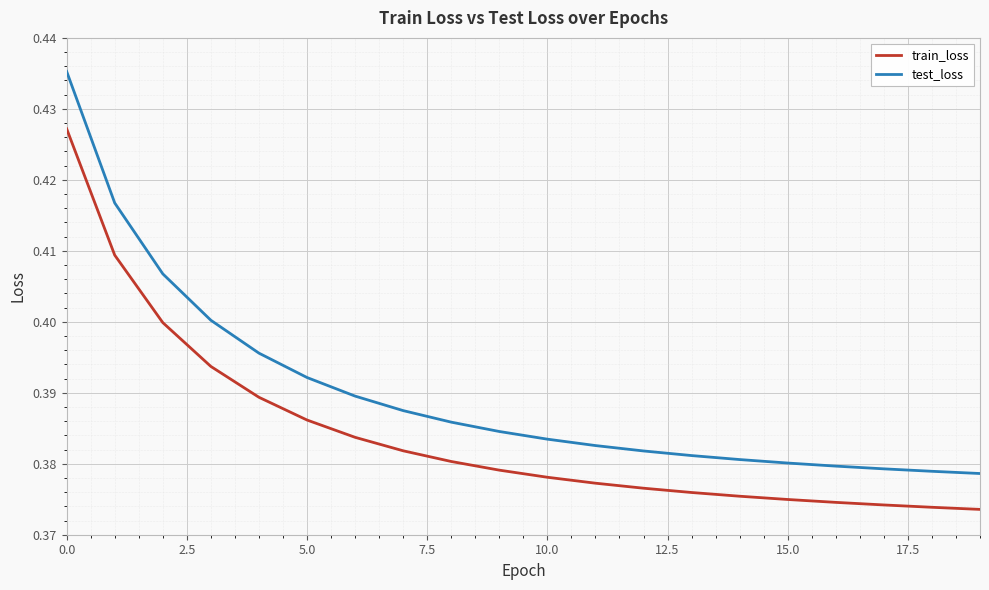

Which series has the largest total across all categories?

test_loss